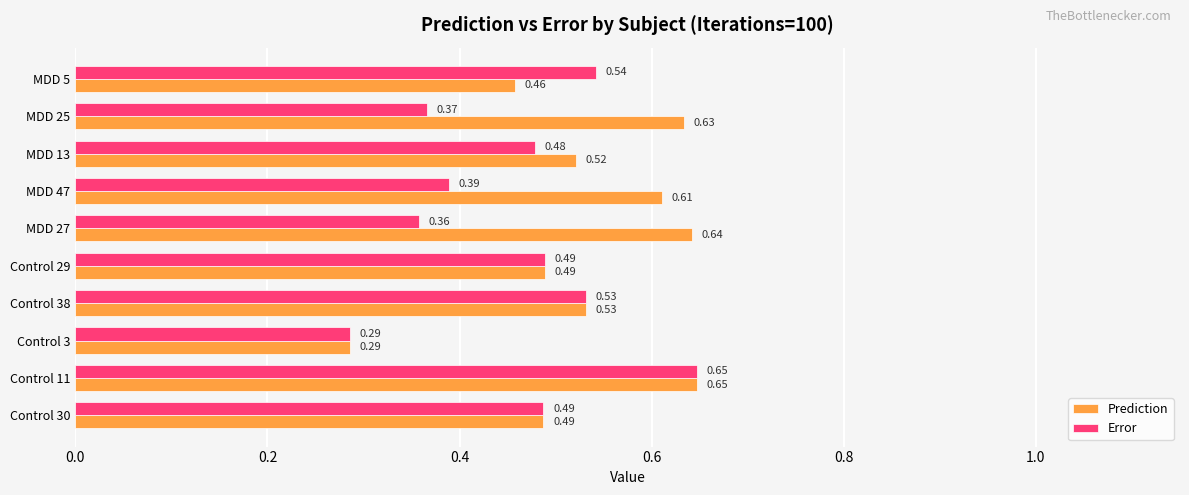

Between Control 29 and MDD 27, which series saw the biggest shift?

Prediction